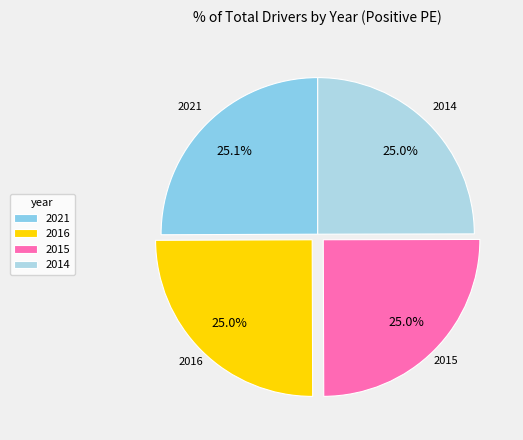

Approximately how many times larger is the value at 2016 compared to 2021?

1.0